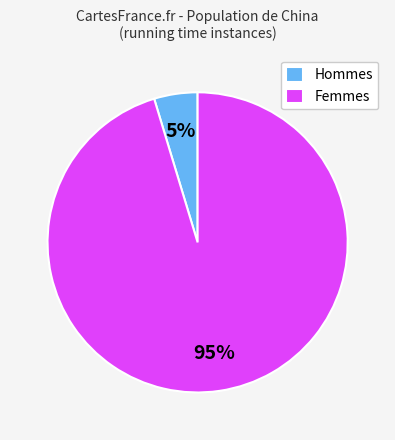

To the nearest percent, what is the average slice percentage?

50%